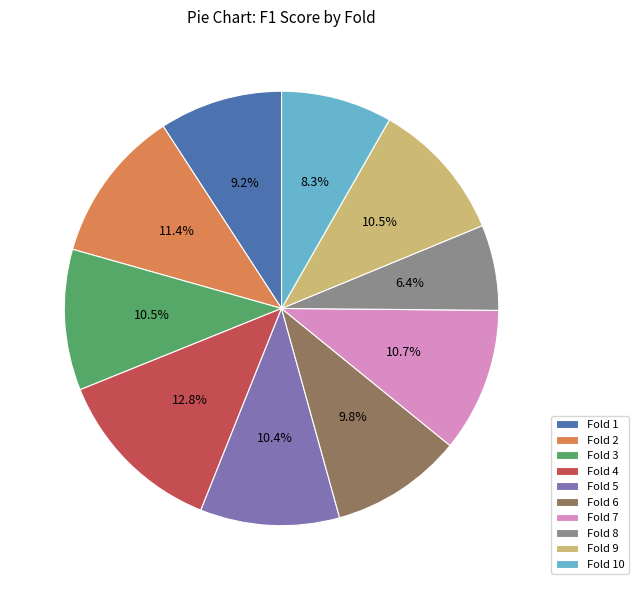

How many slices are in this pie chart?

10